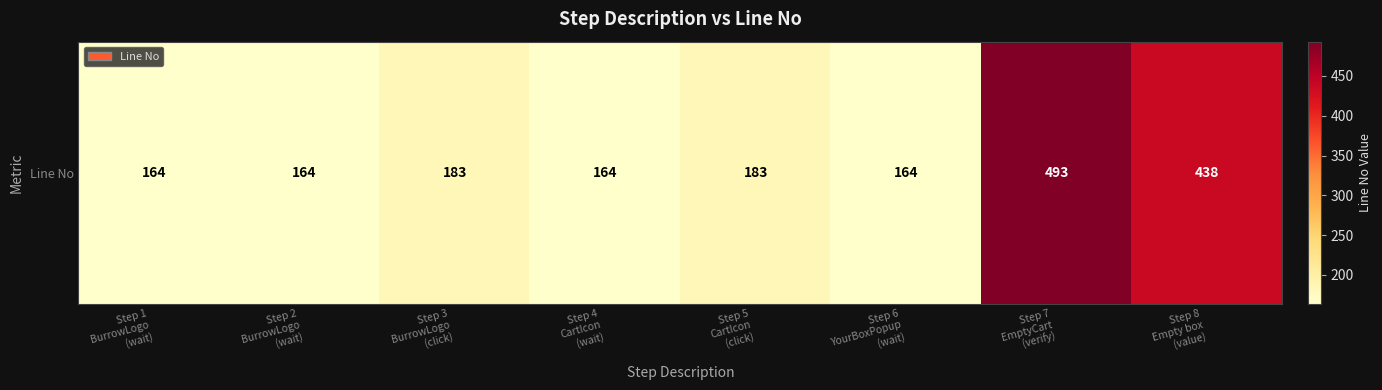

What is the difference between the maximum and minimum values?

329